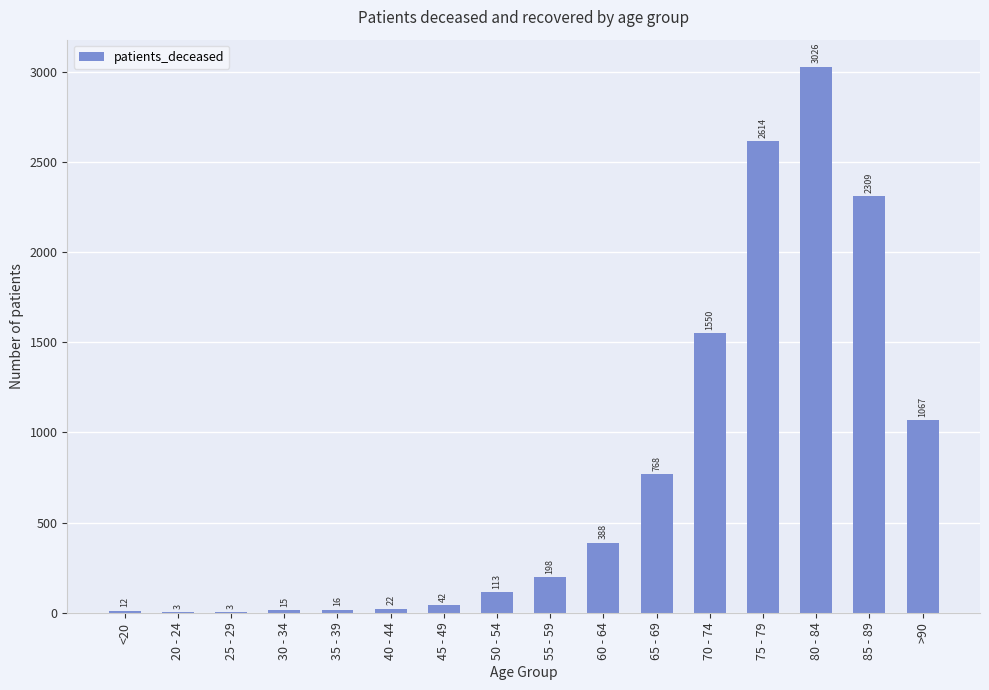

What is the ratio of the value at 80 - 84 to the value at 35 - 39?

189.1